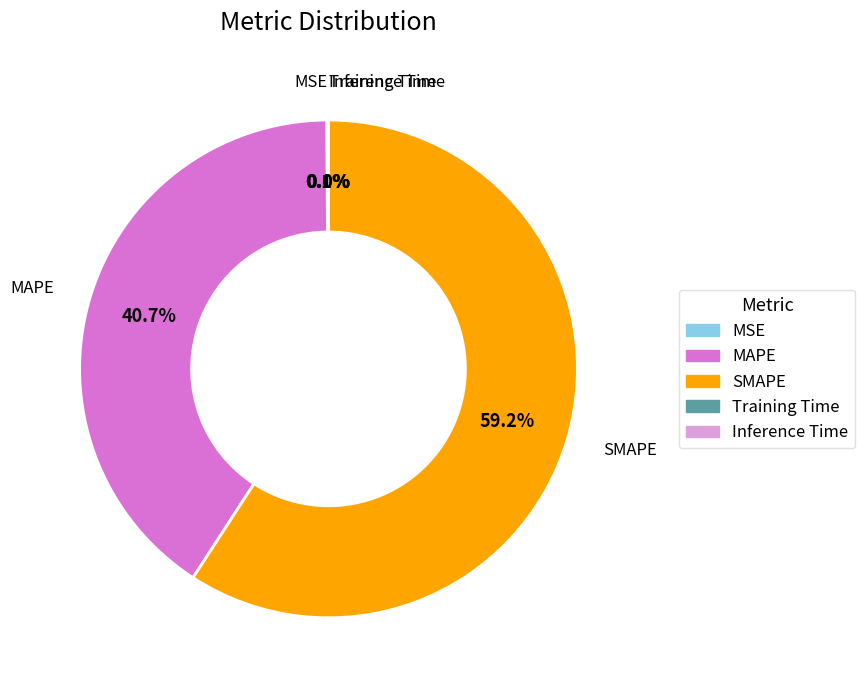

What percentage is NOT represented by SMAPE?

40.8%